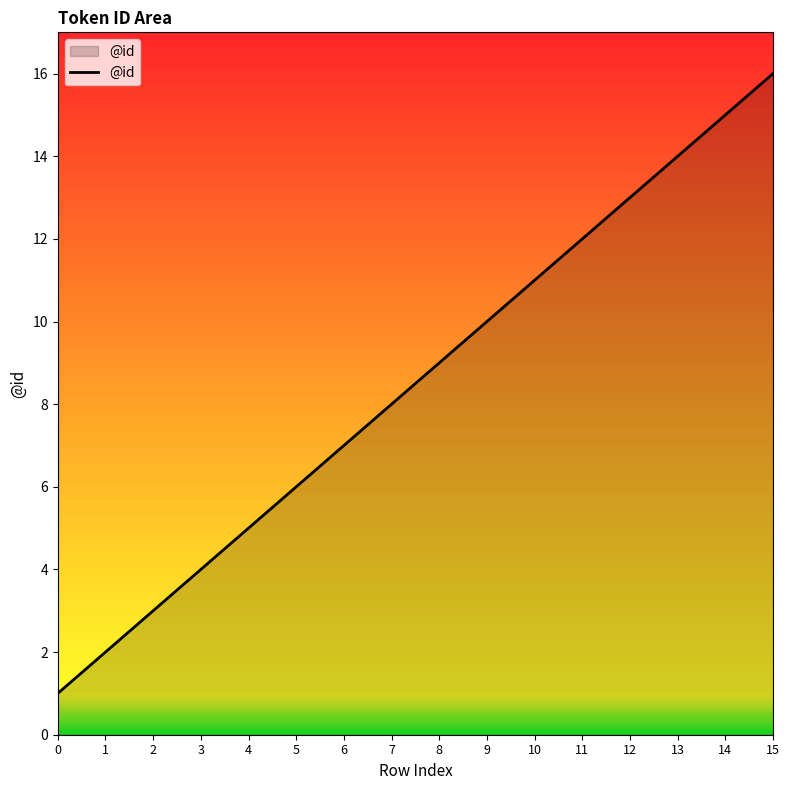

Rank the categories by value from lowest to highest.

0, 1, 2, 3, 4, 5, 6, 7, 8, 9, 10, 11, 12, 13, 14, 15